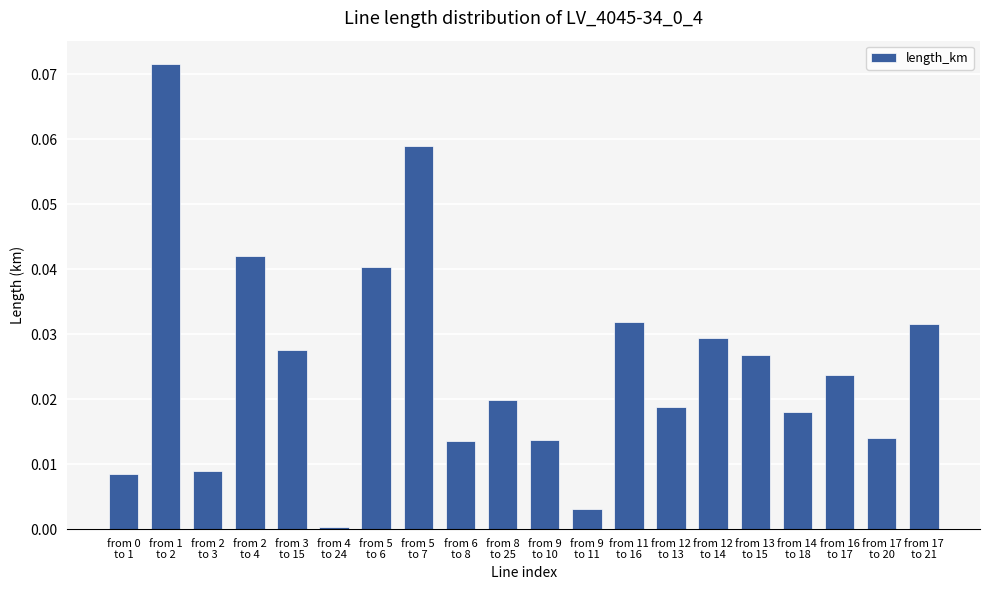

What is the sum of all values?

0.5